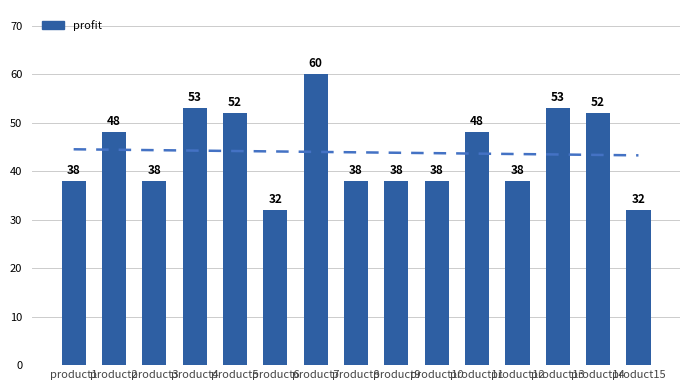

What is the sum of all trend values?

658.0